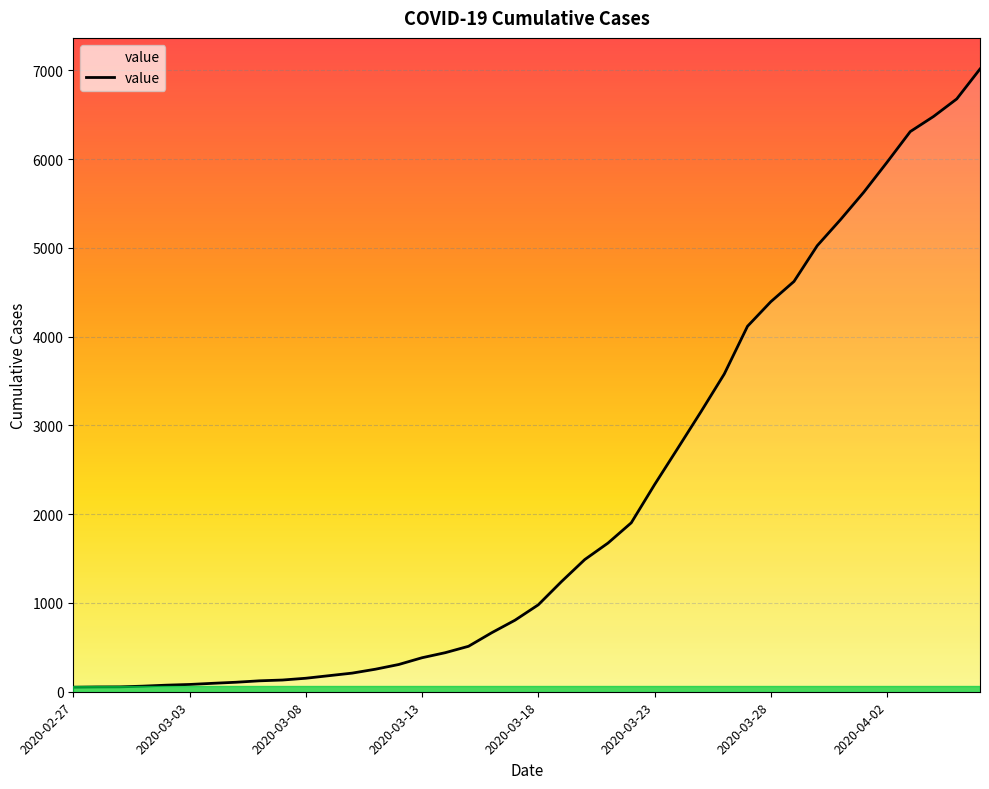

What is the maximum value shown in the chart?

7015